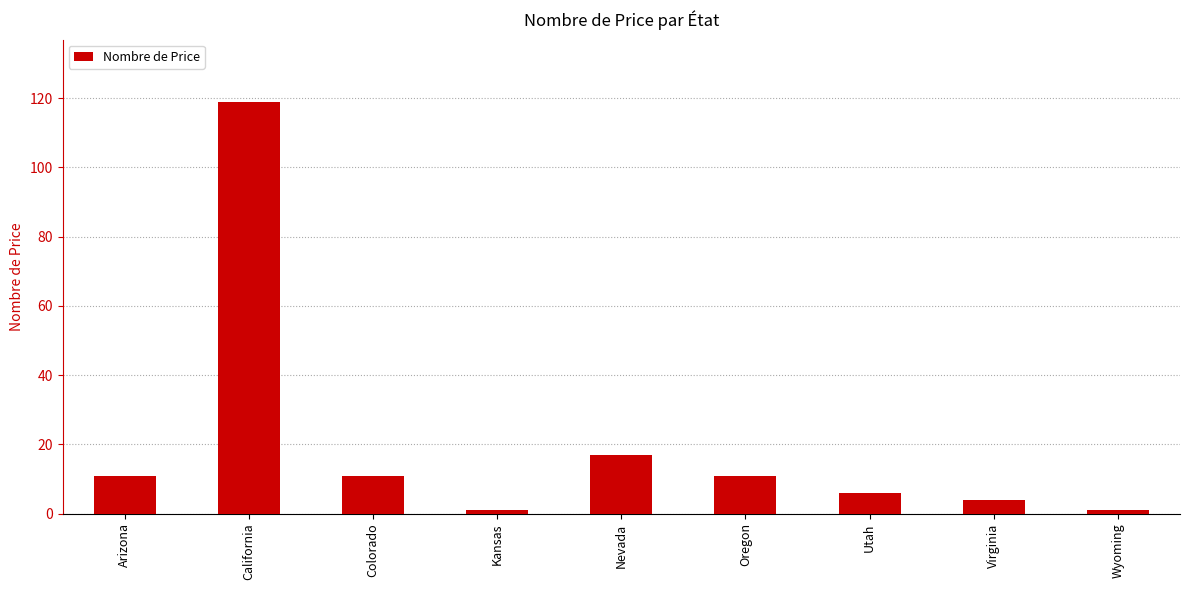

What is the change in value from Arizona to Utah?

-5